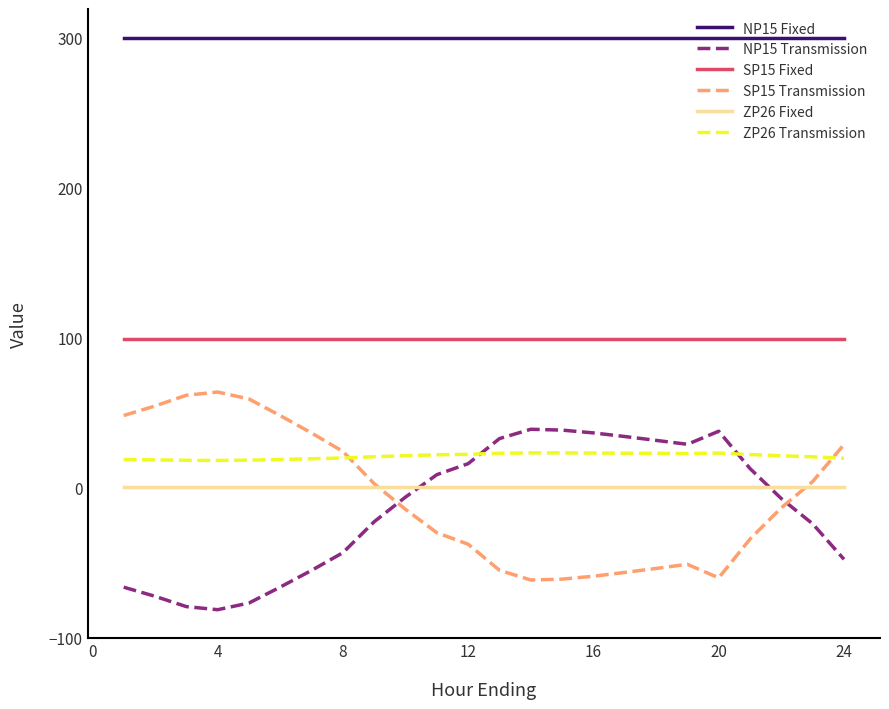

True or false: ZP26 Transmission and NP15 Fixed cross at least once.

False